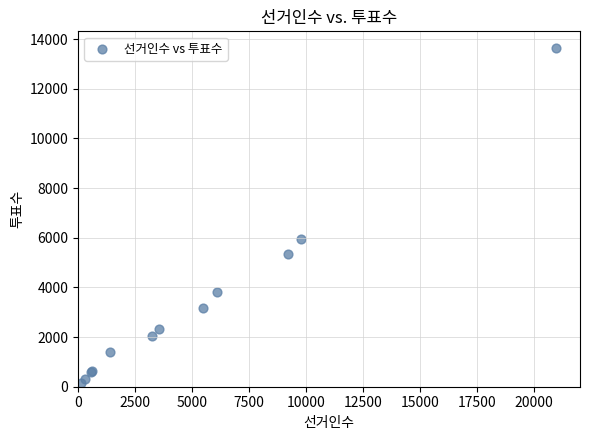

What Y value in the scatter plot is closest to 6890?

5951